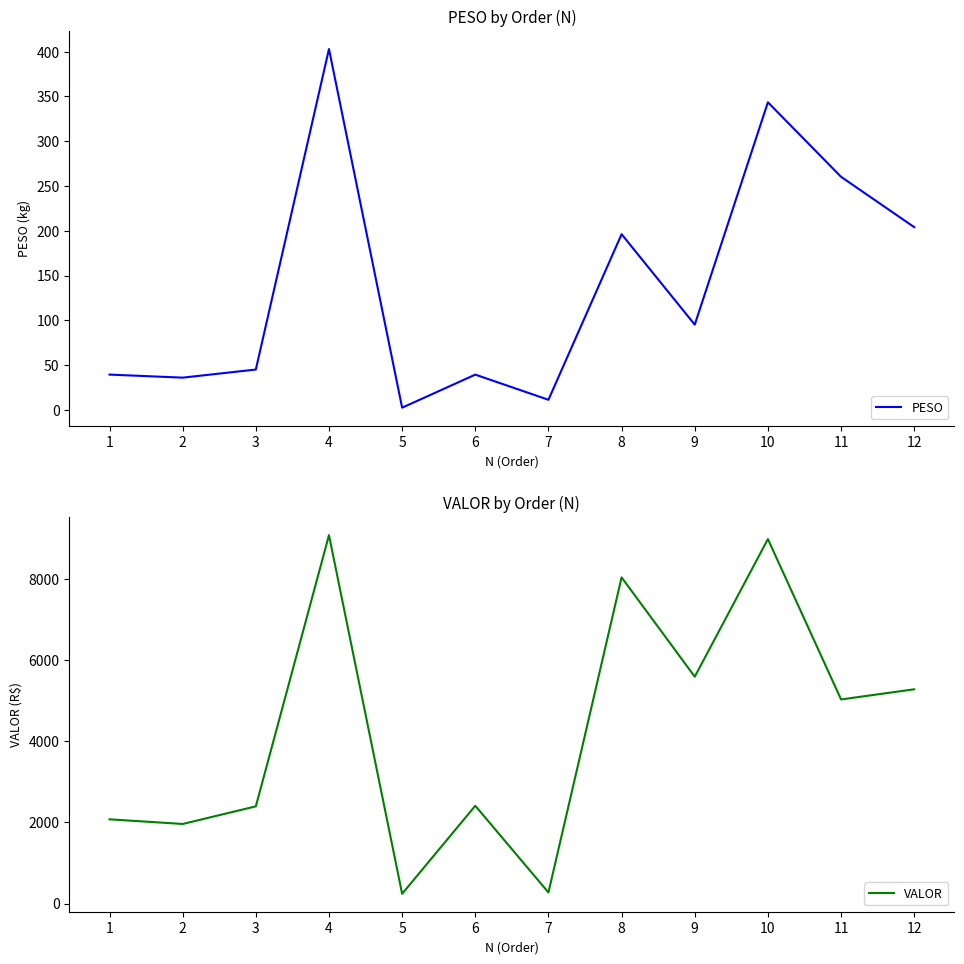

At which label is VALOR closest to 4656?

11